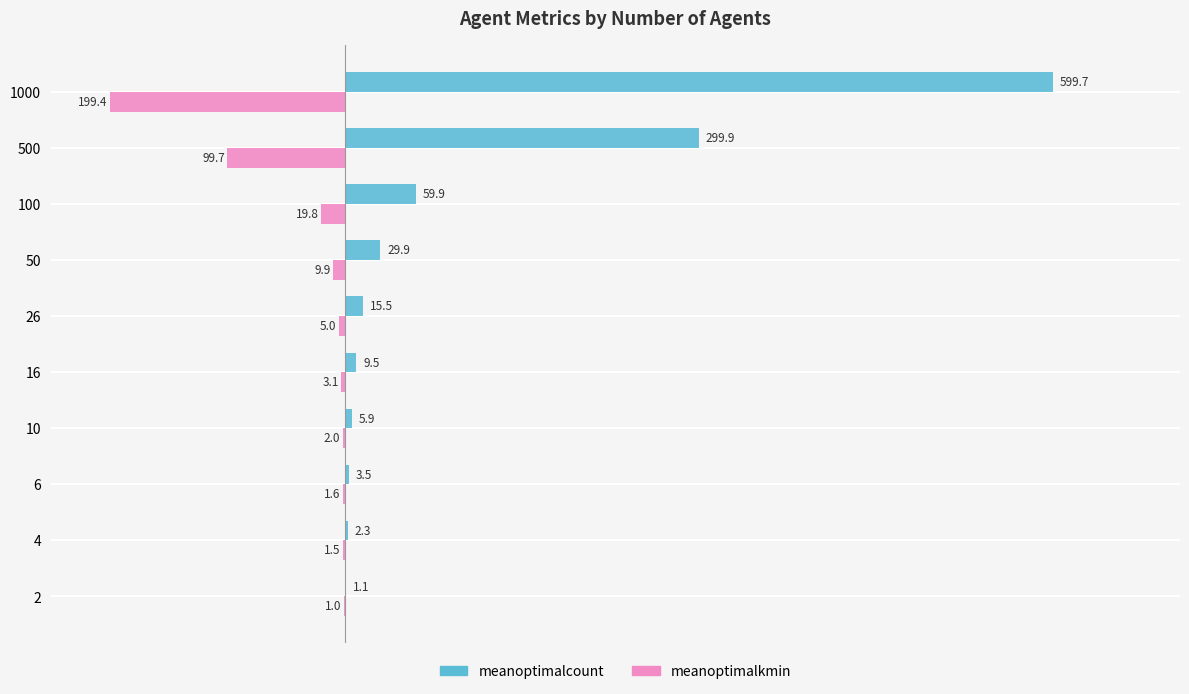

What is the maximum value shown in the chart?

599.7